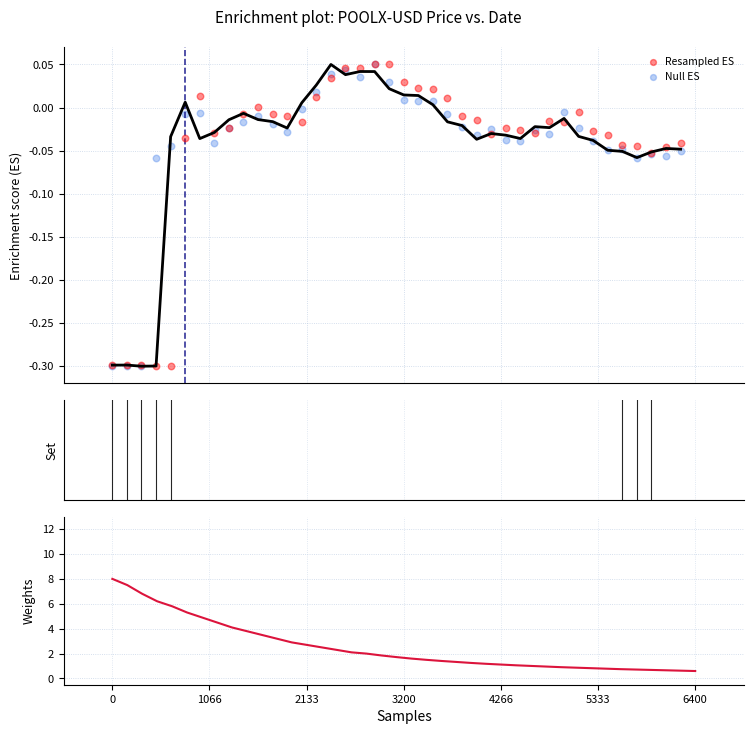

Which series has the largest Y range (max minus min)?

Weights